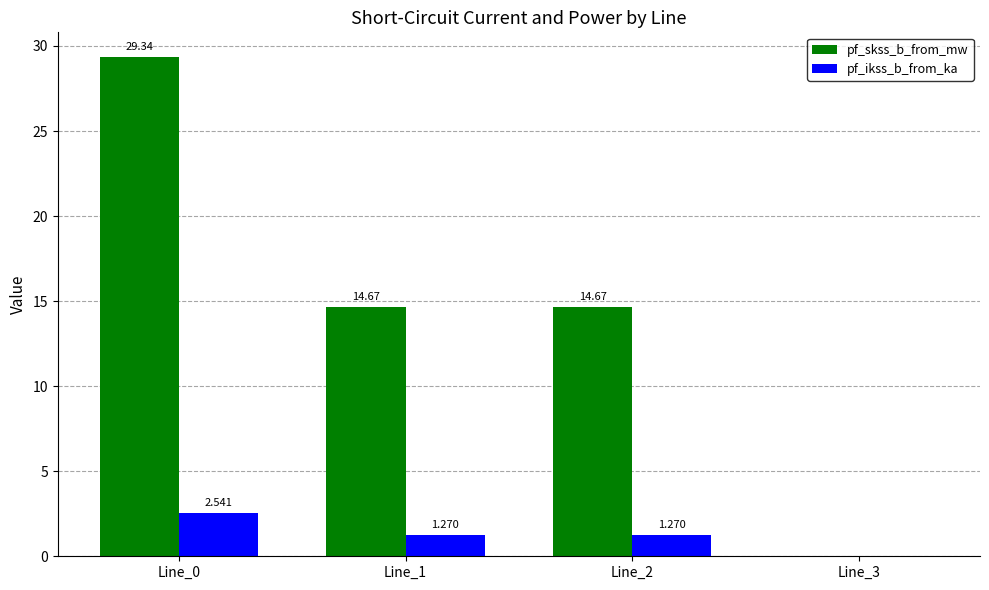

Which category has the highest value in the pf_ikss_b_from_ka series?

Line_0